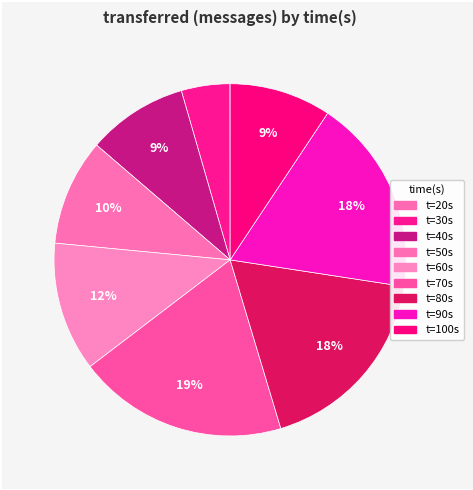

How many slices are in this pie chart?

9